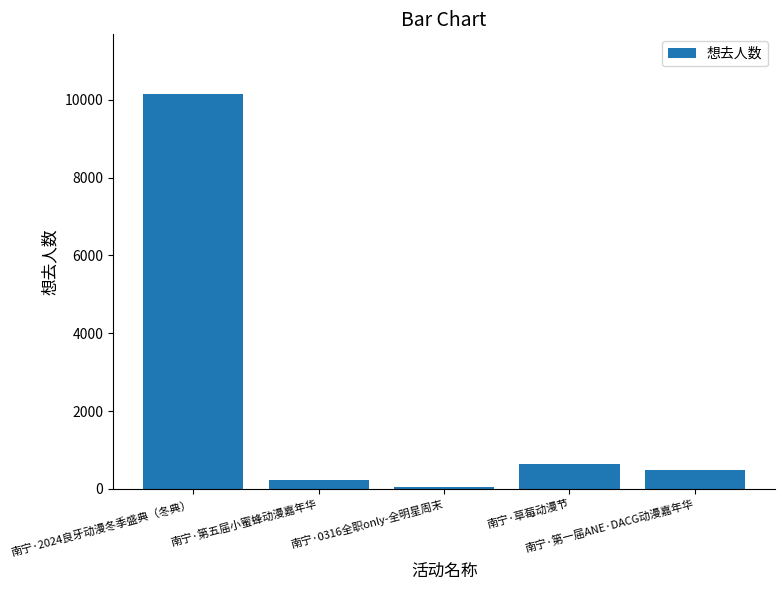

What is the difference between the values at 南宁·草莓动漫节 and 南宁·第一届ANE·DACG动漫嘉年华?

146